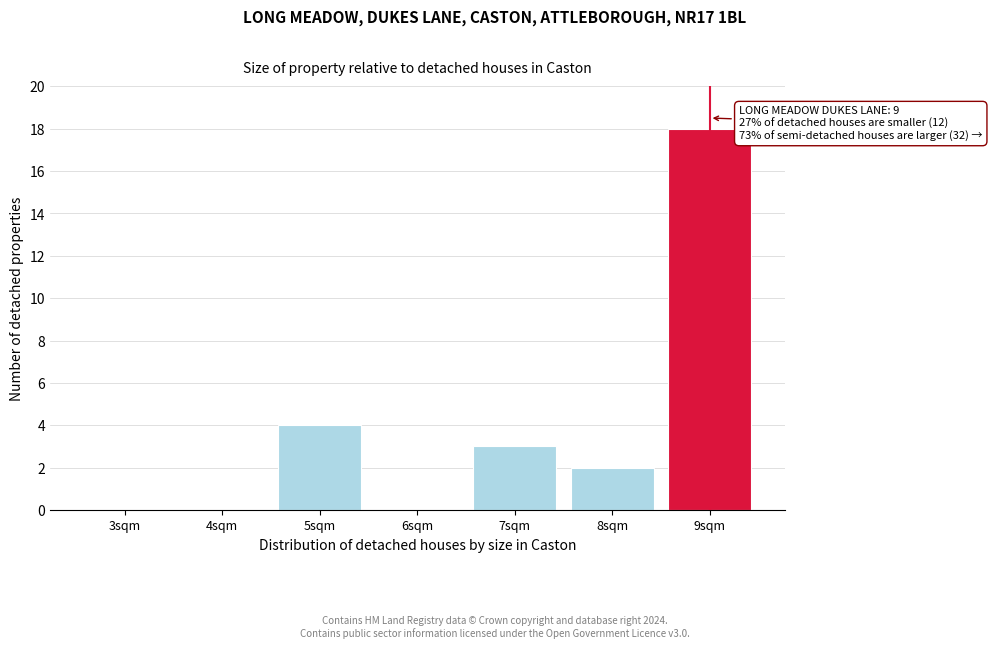

Reading left to right, what are all the values shown in this chart?

3sqm=0	4sqm=0	5sqm=4	6sqm=0	7sqm=3	8sqm=2	9sqm=18